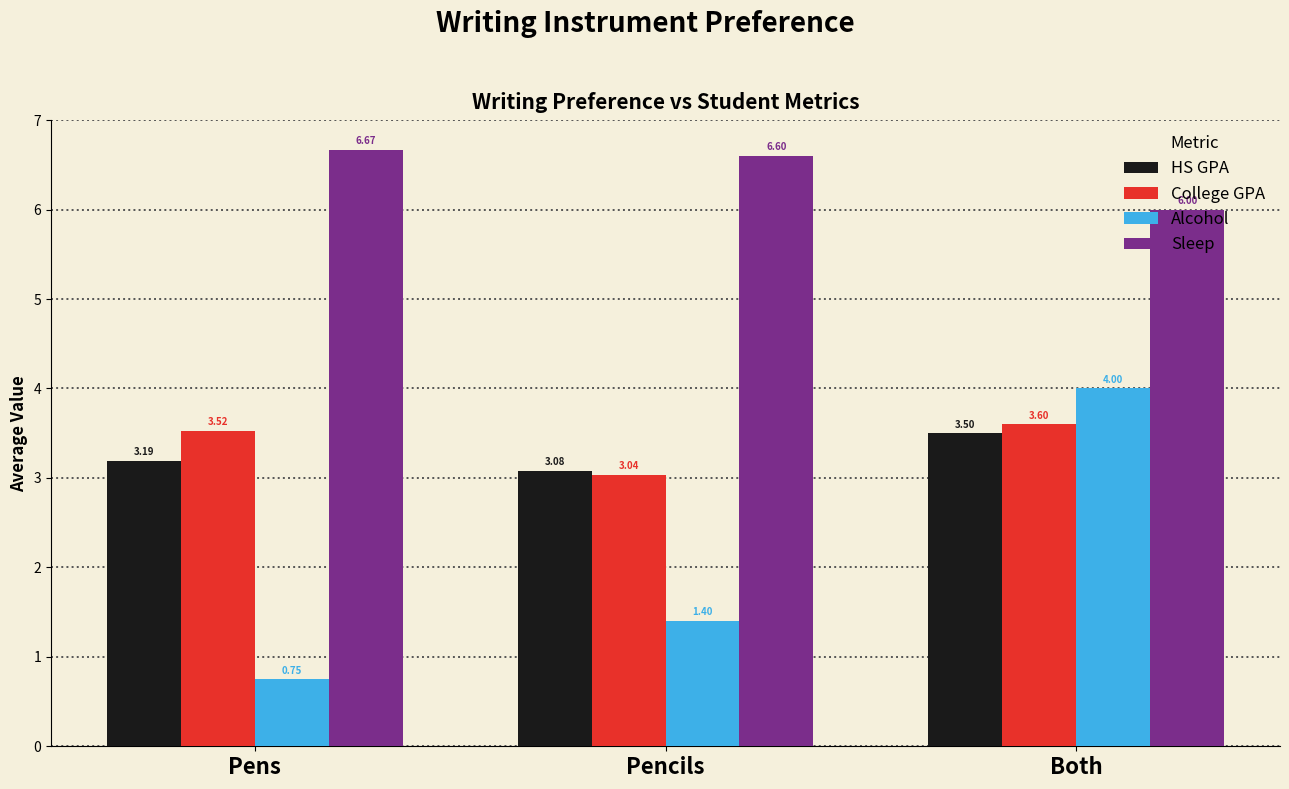

What is the label of the 3rd bar from the right?

Pens